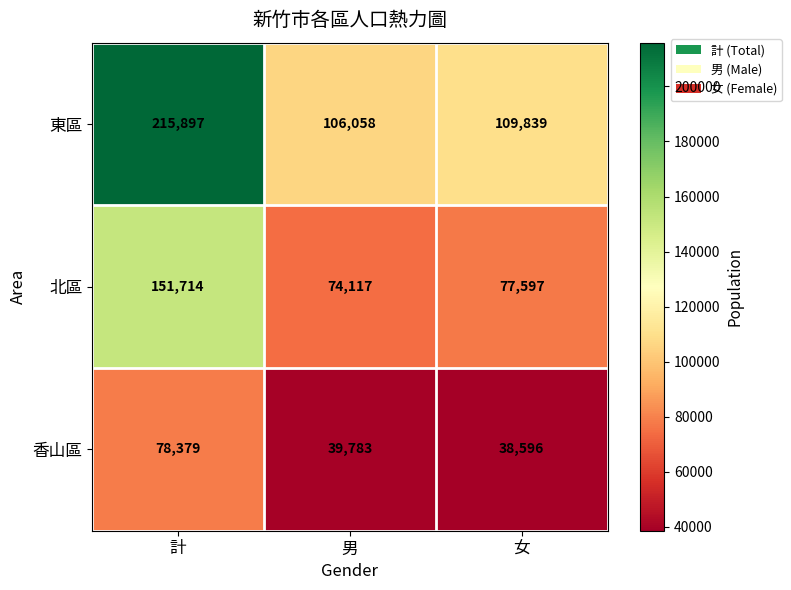

True or false: 東區 has a value of 109839 at 女.

True